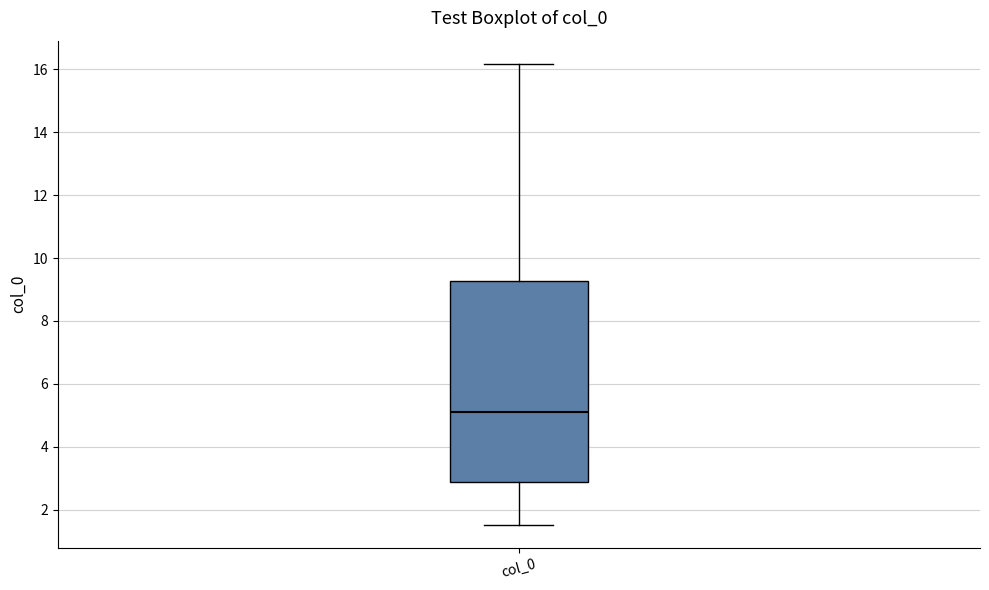

Where does the lower whisker of the box for col_0 end on the y-axis? The values are not printed on the chart, so give them approximately, as read against the axis.

1.6